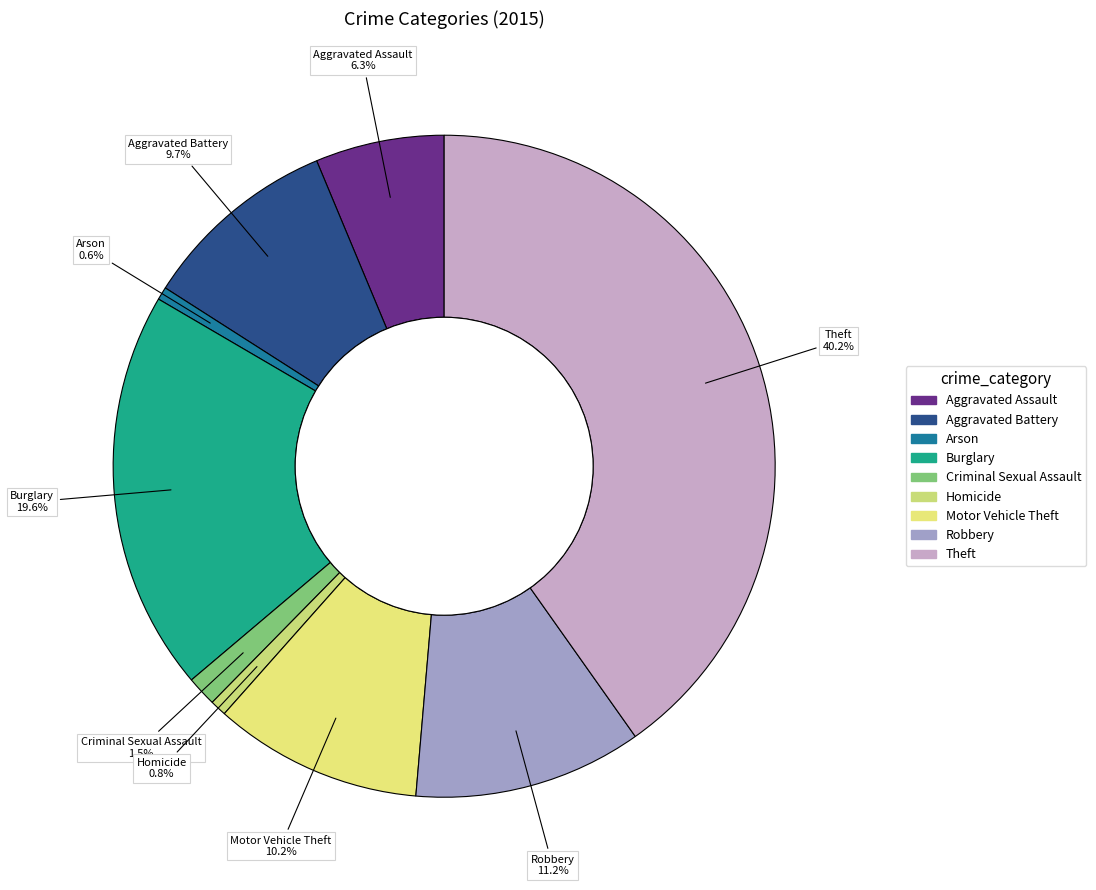

How many segments does this pie chart have?

9